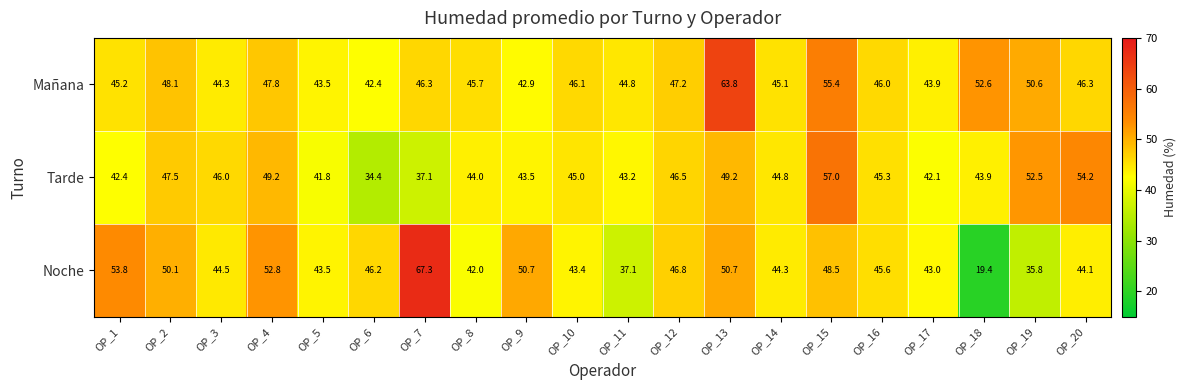

At which label does Mañana first exceed 46?

OP_2